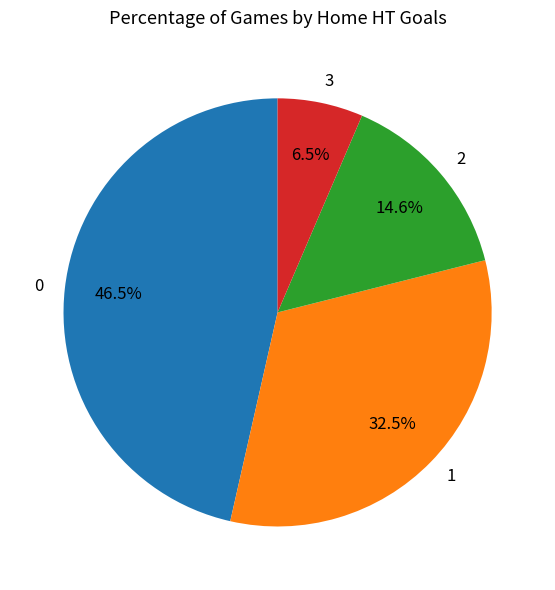

Combined, do 0 and 2 account for over 50%?

Yes